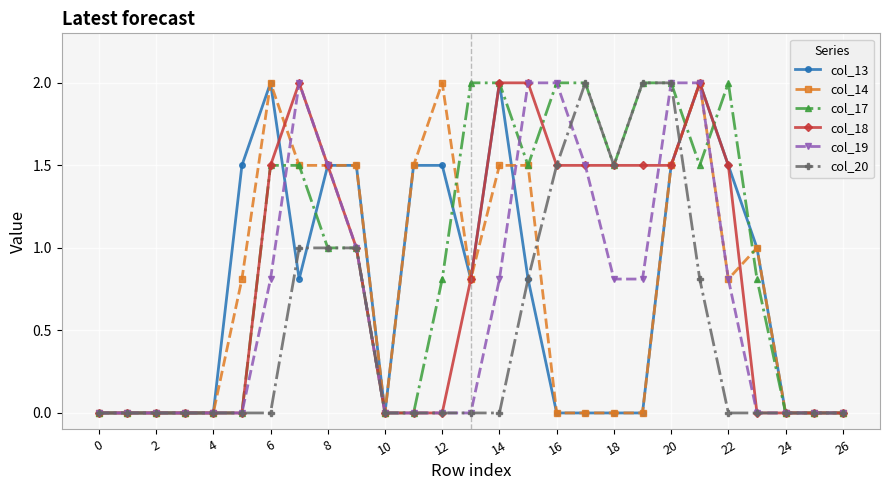

What is the highest value of the col_18 series?

2.0